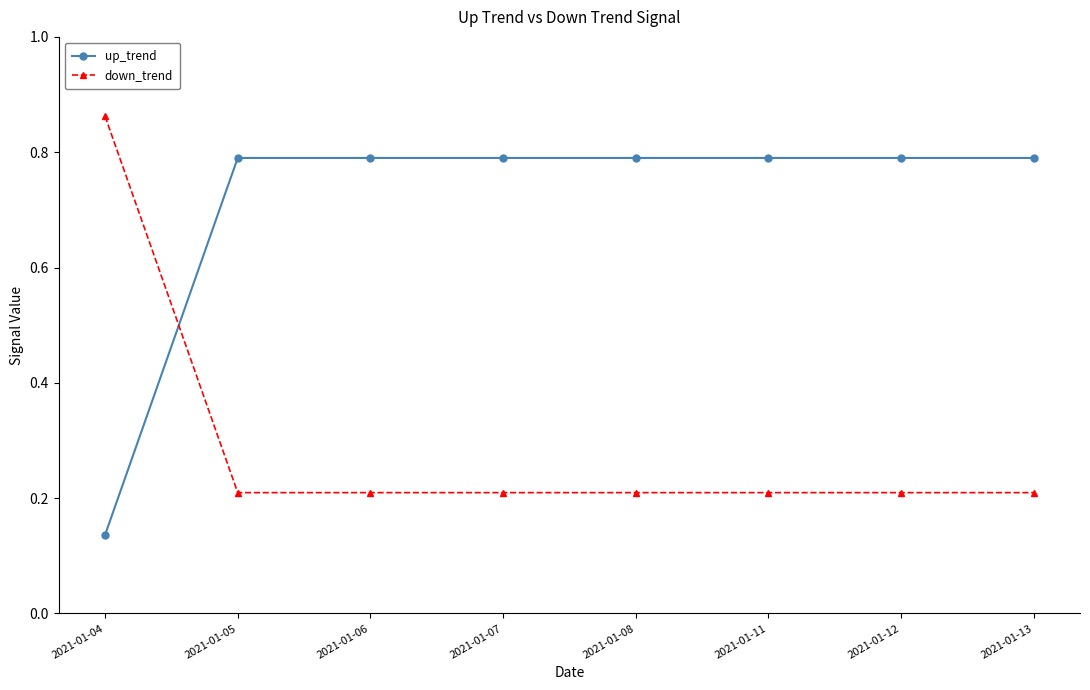

At 2021-01-07, list the series in order from largest to smallest.

up_trend, down_trend